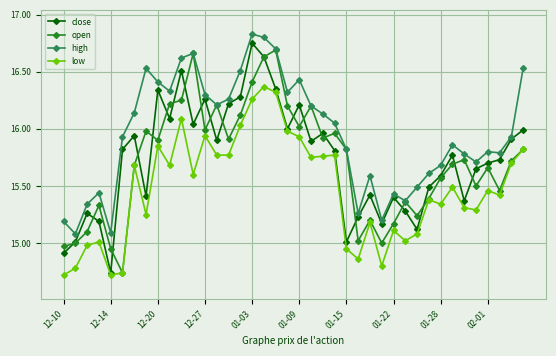

What is the sum of all low values?

619.0